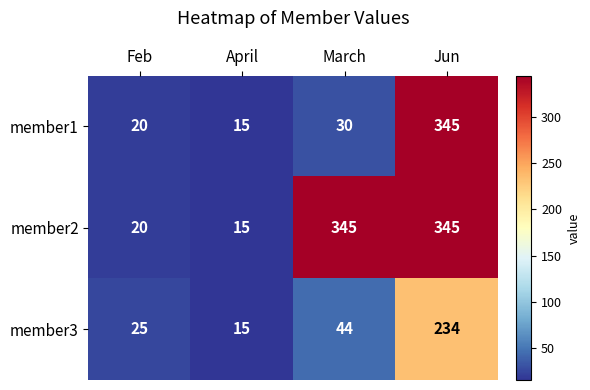

Between Feb and March, which series saw the biggest shift?

member2